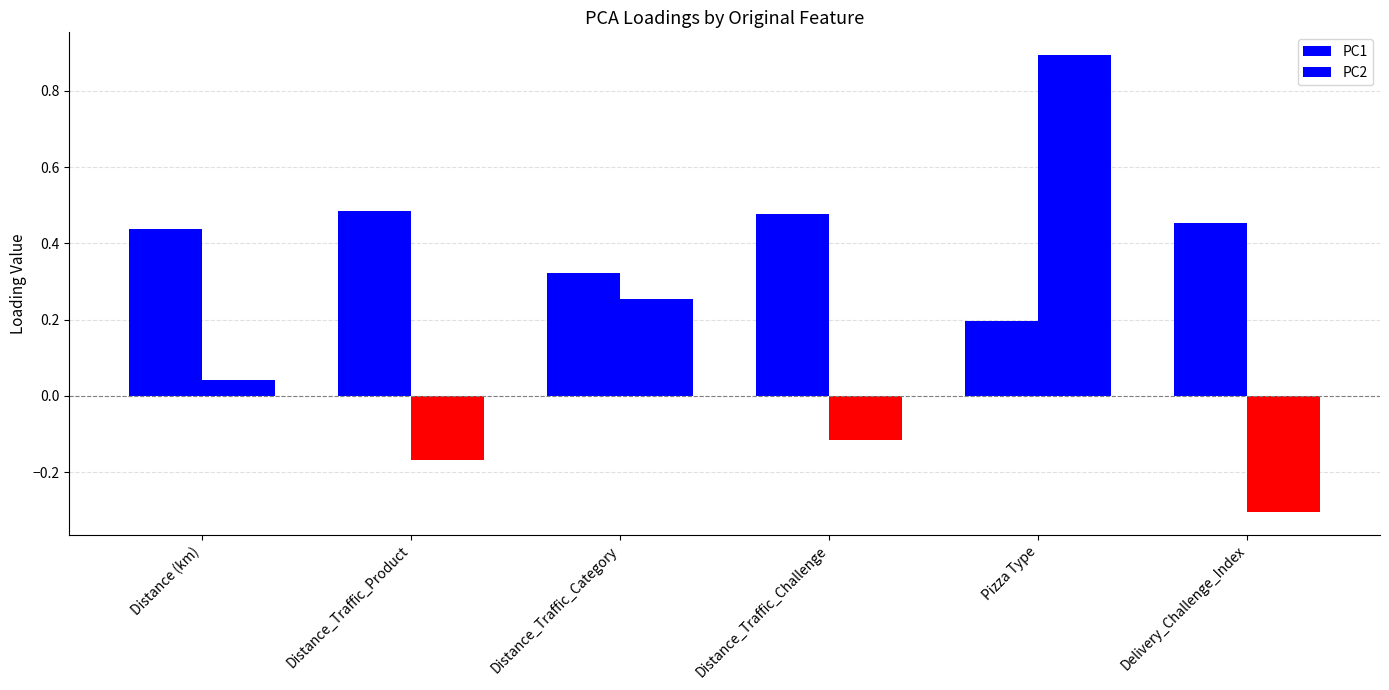

Rank the series by their average value, from highest to lowest.

PC1, PC2